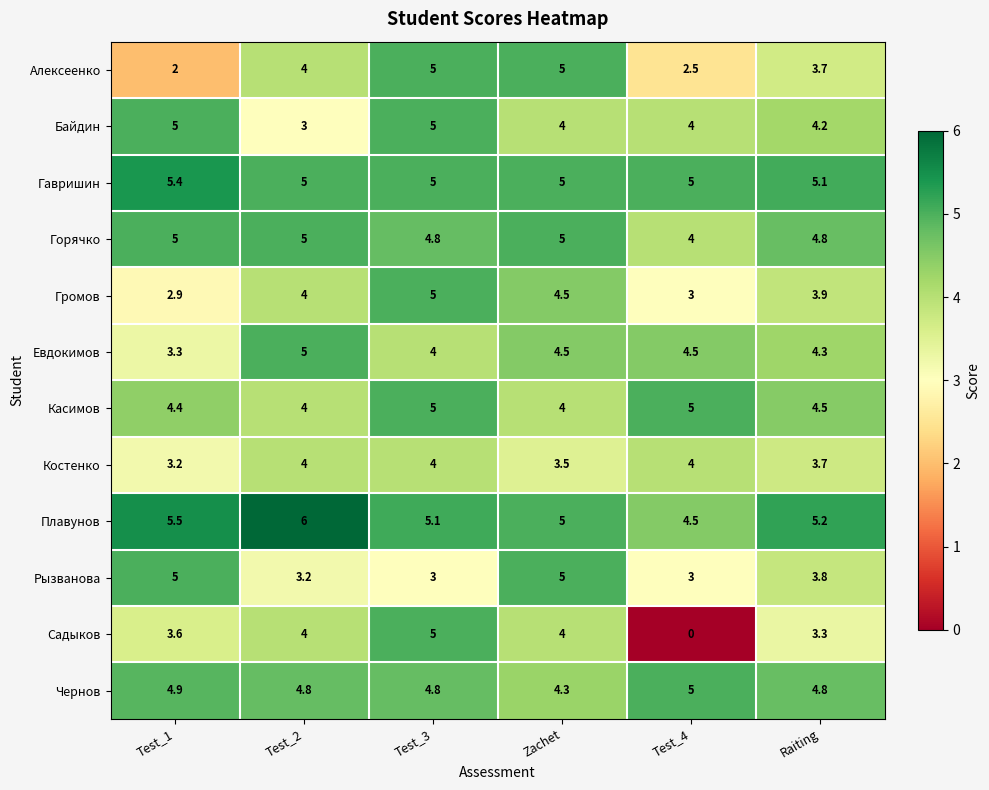

Which series has the largest total across all categories?

Плавунов